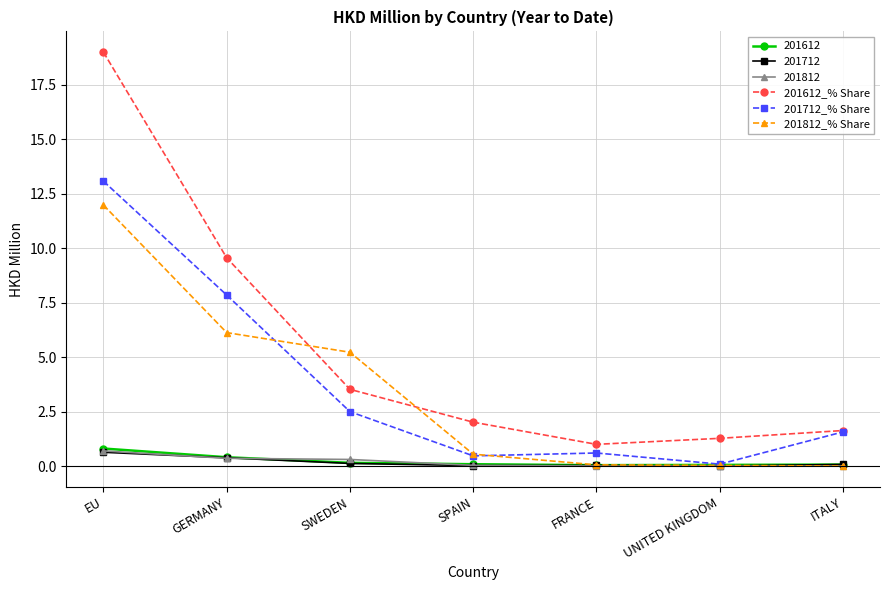

Which category has the highest value across all series?

EU